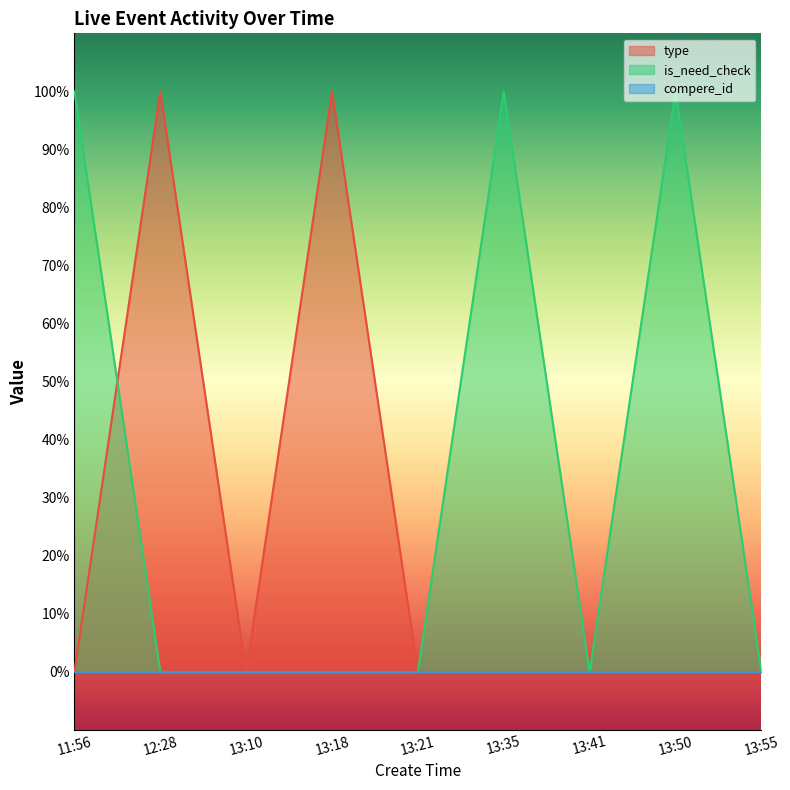

What is the value of the is_need_check point at the 6th from the left?

1